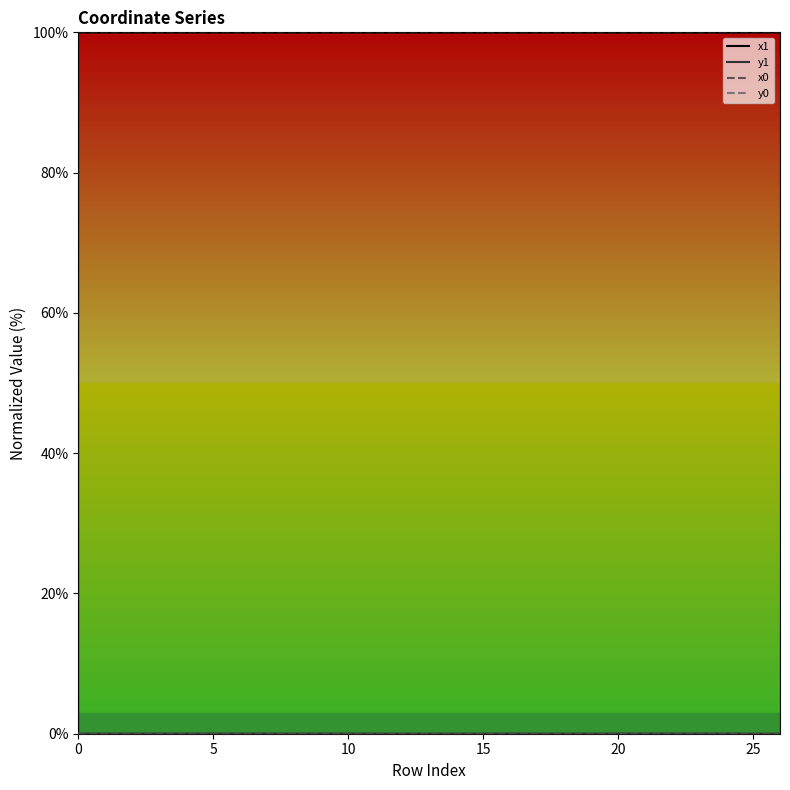

What is the lowest value of the x1 series?

100.0